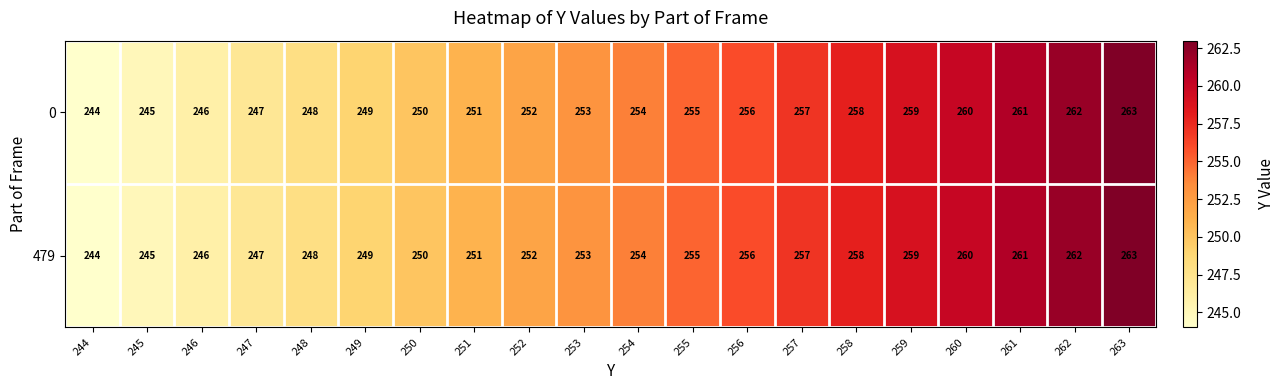

At which label does 0 reach its peak?

263